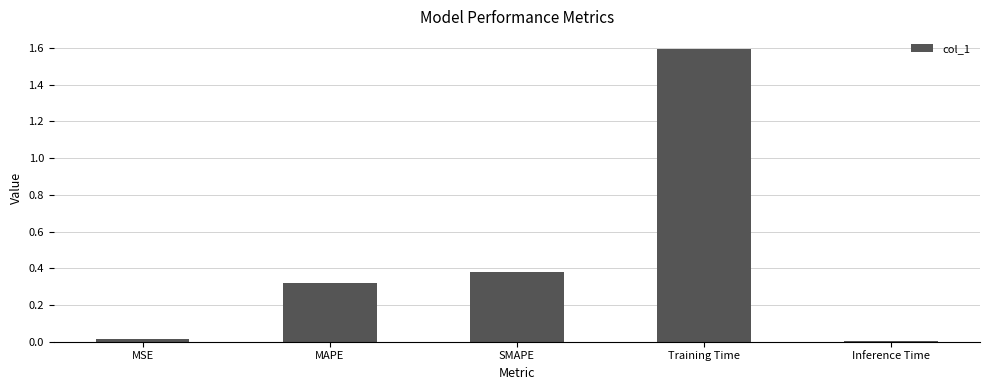

What is the label of the 1st bar from the left?

MSE